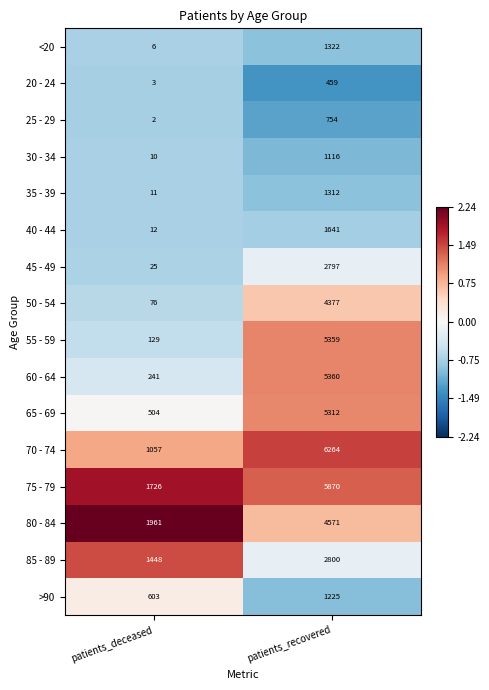

Which series has the largest total across all categories?

75 - 79